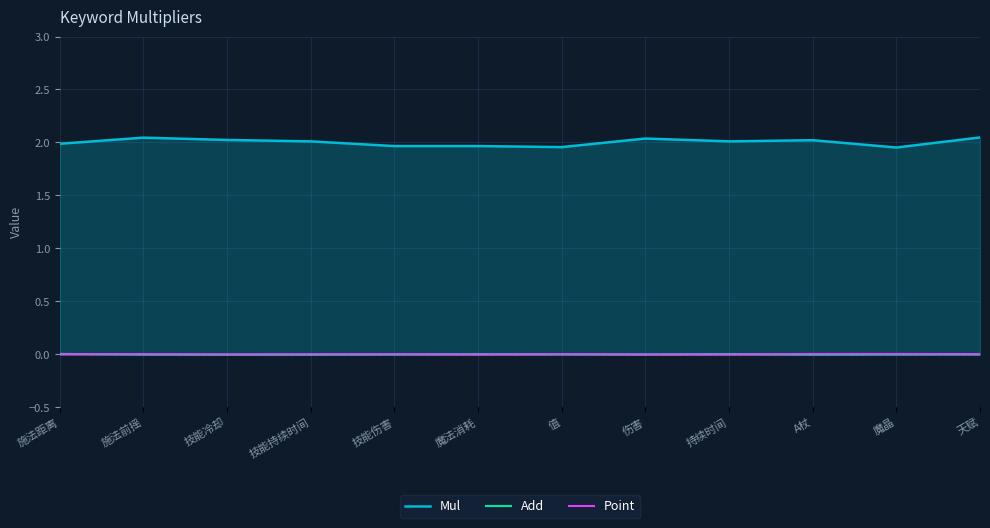

Reading right to left, what are all the values shown in this chart?

Mul: 2.0	2.0	2.0	2.0	2.0	2.0	2.0	2.0	2.0	2.0	2.0	2.0
Add: -0.0	-0.0	-0.0	0.0	-0.0	-0.0	0.0	-0.0	-0.0	-0.0	-0.0	0.0
Point: 0.0	0.0	0.0	-0.0	-0.0	0.0	-0.0	0.0	0.0	-0.0	0.0	-0.0